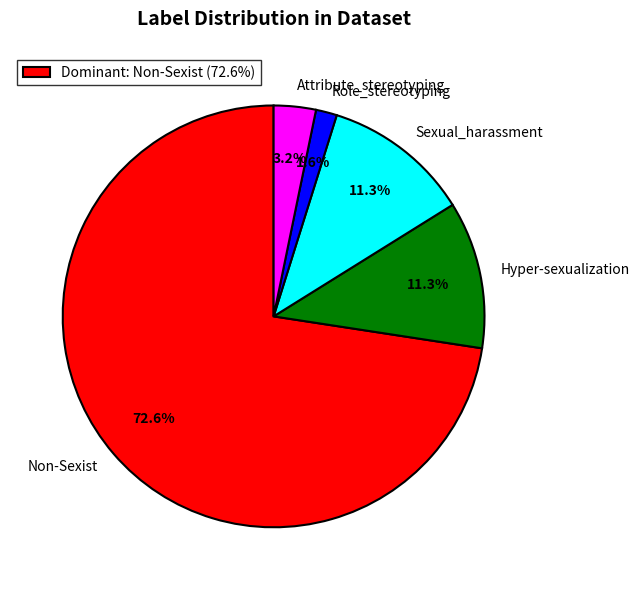

To the nearest percent, what is the difference between the Attribute_stereotyping and Role_stereotyping slice percentages?

2%